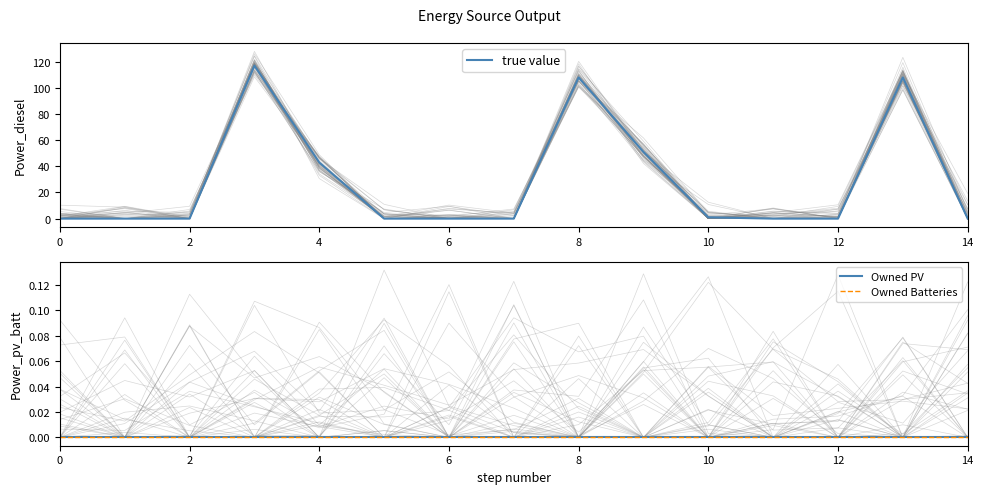

The true value series shows 0.0 at 12. True or false?

True